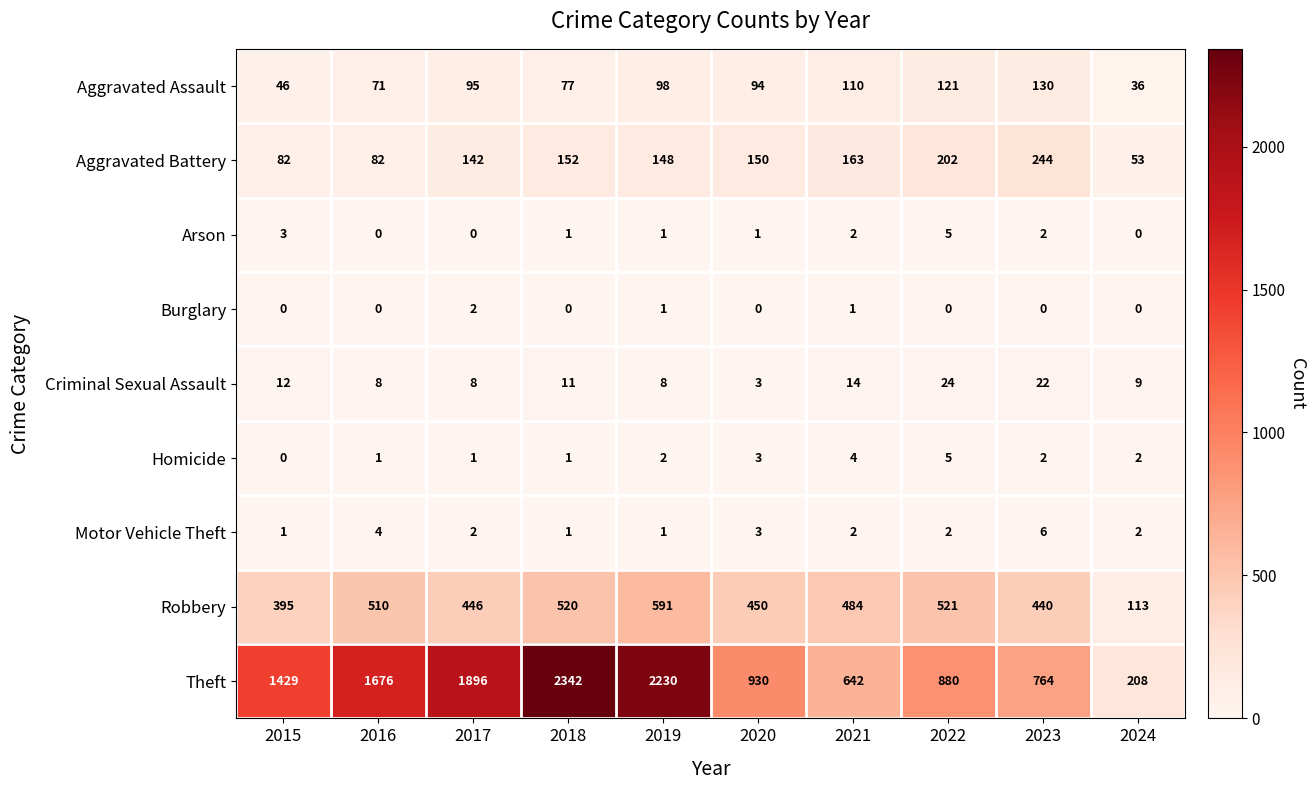

Which series changed the most between 2018 and 2024?

Theft